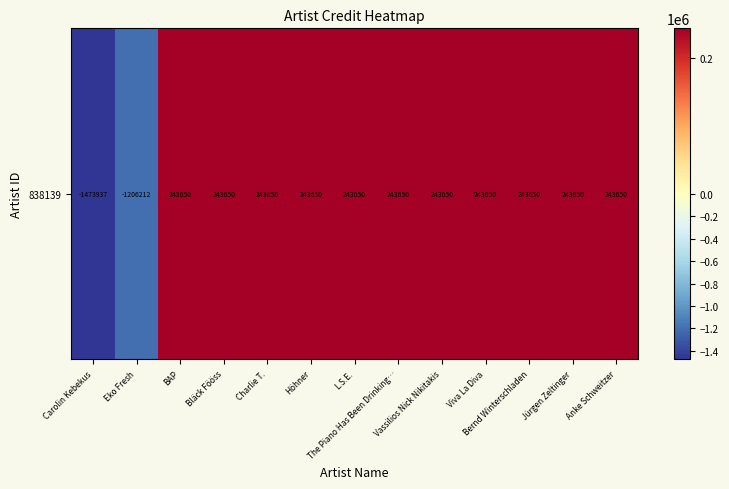

Reading left to right, what are all the values shown in this chart?

-1473937.1	-1206212.1	243649.9	243649.9	243649.9	243649.9	243649.9	243649.9	243649.9	243649.9	243649.9	243649.9	243649.9